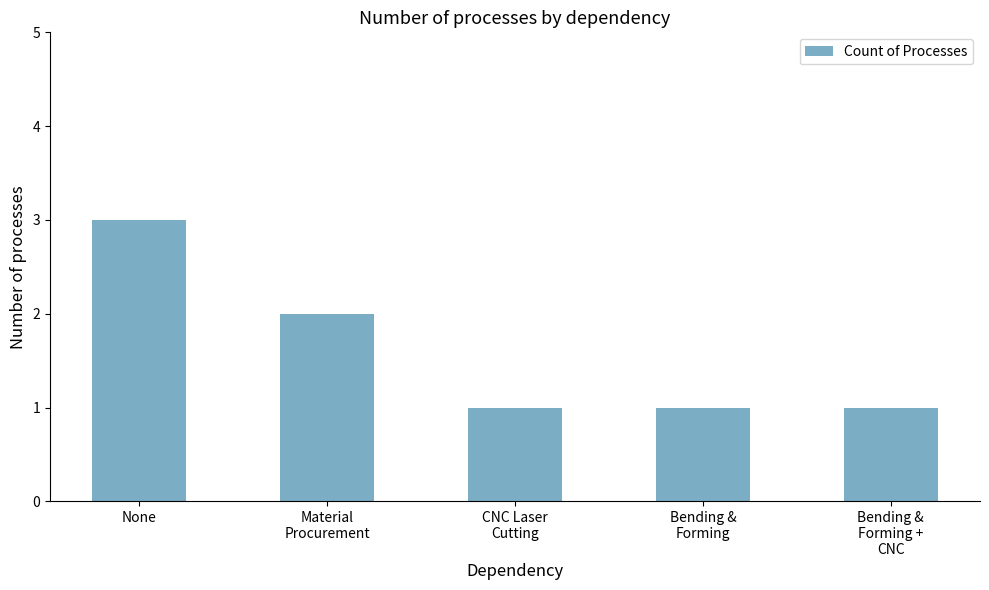

What is the greatest value displayed?

3